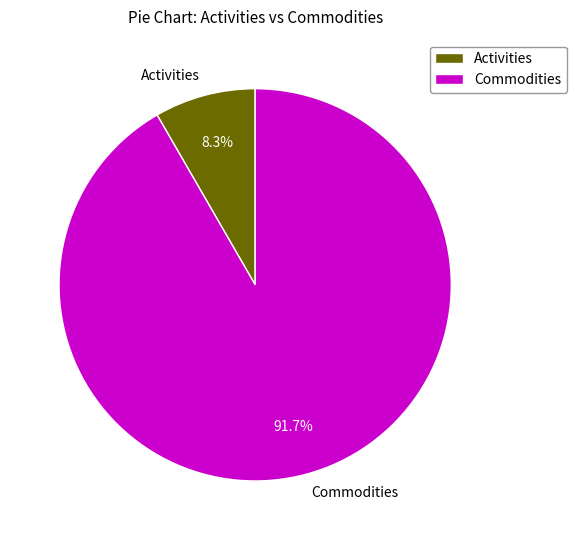

Do Commodities and Activities together represent more than half of the pie?

Yes